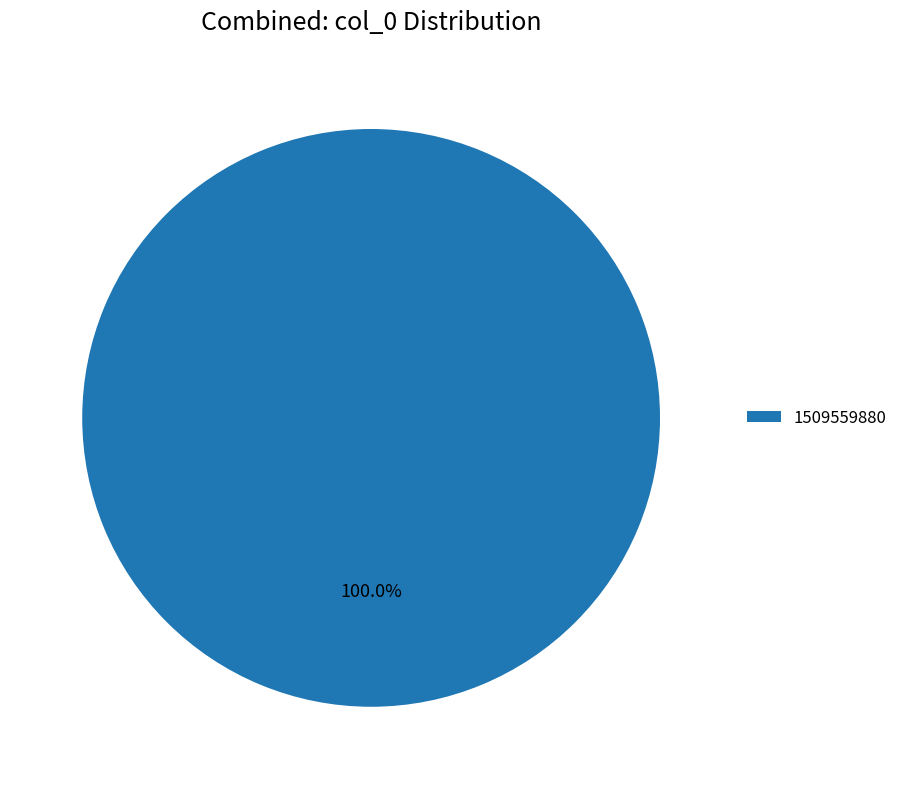

Does any single category account for the majority?

Yes